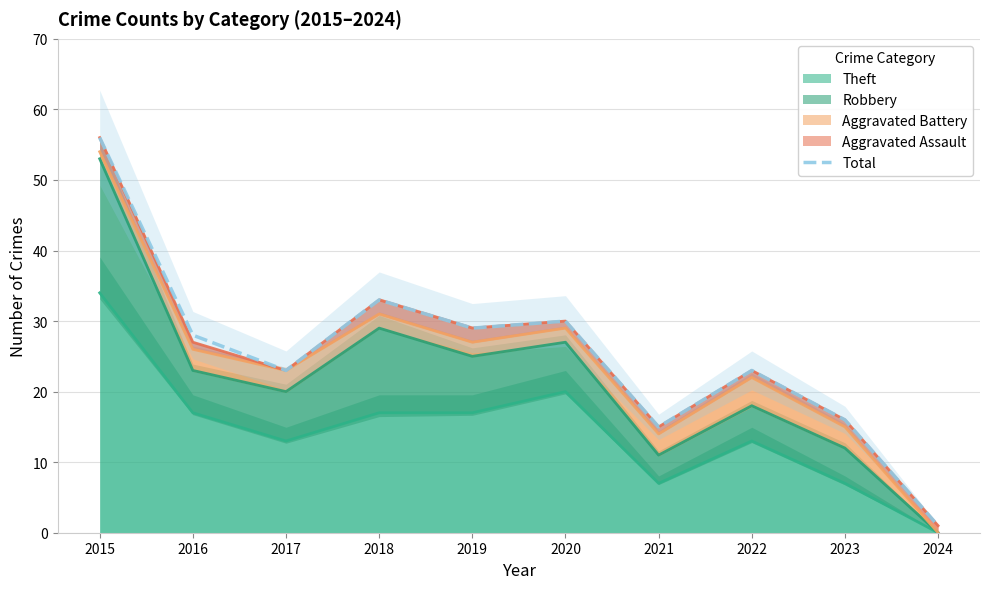

What is the value of the 8th point from the left?

23